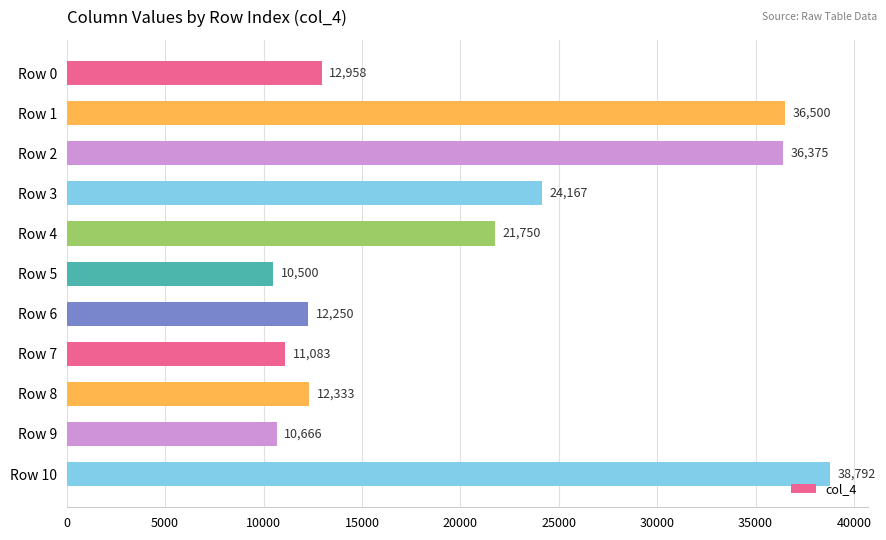

Which has a higher value, Row 8 or Row 2?

Row 2